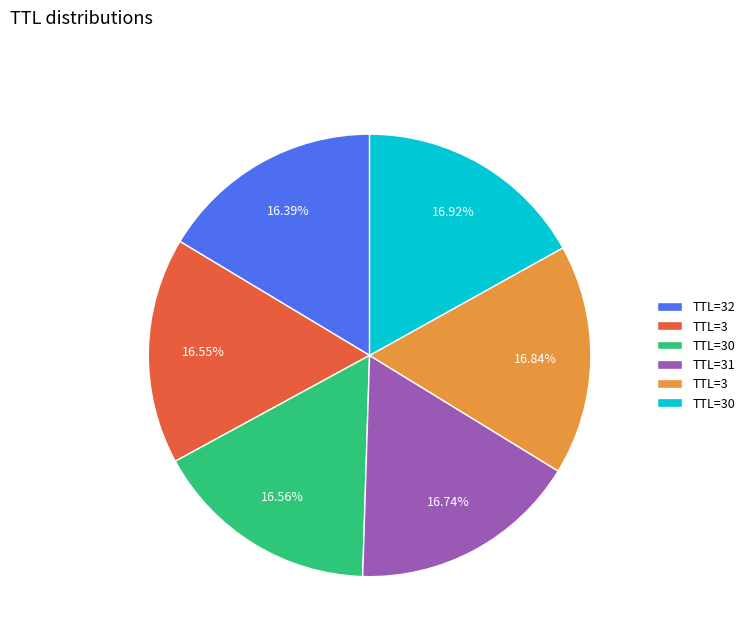

Is there any slice that represents more than half of the pie?

No